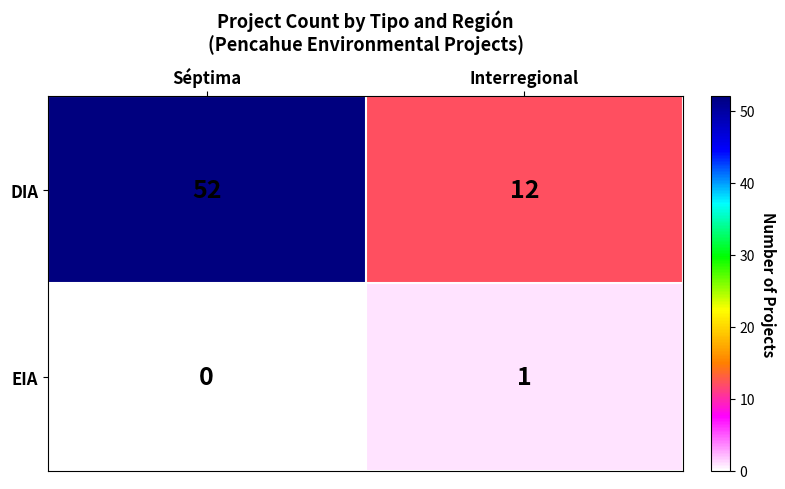

At which category does the chart reach its minimum across all series?

Séptima